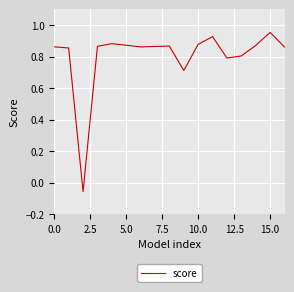

Is this an area chart (filled region under the line)?

No